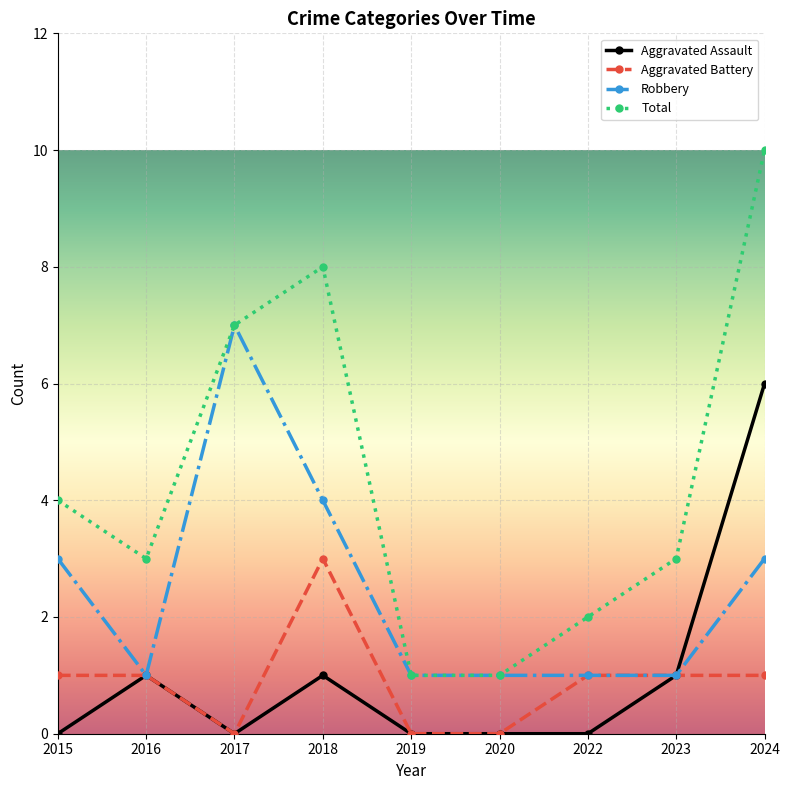

Does the chart have visible grid lines?

Yes